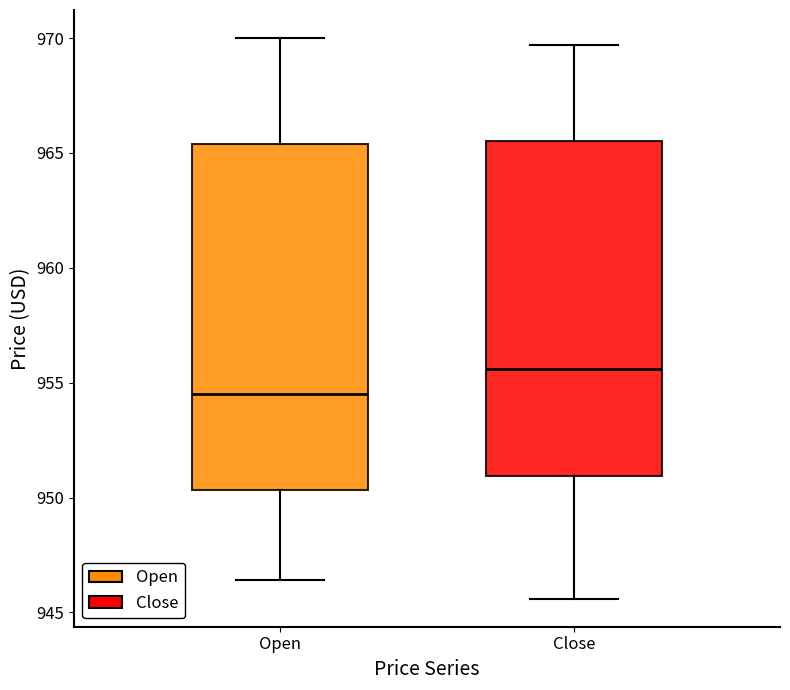

Reading left to right, transcribe this box plot: for each box, give where its median line is, the range the box spans, and where its two whiskers end, as read against the y-axis. The values are not printed on the chart, so give them approximately, as read against the axis.

Open: median 954.5, box 950.5 to 965.5, whiskers 946.5 to 970.0
Close: median 955.5, box 951.0 to 965.5, whiskers 945.5 to 969.5